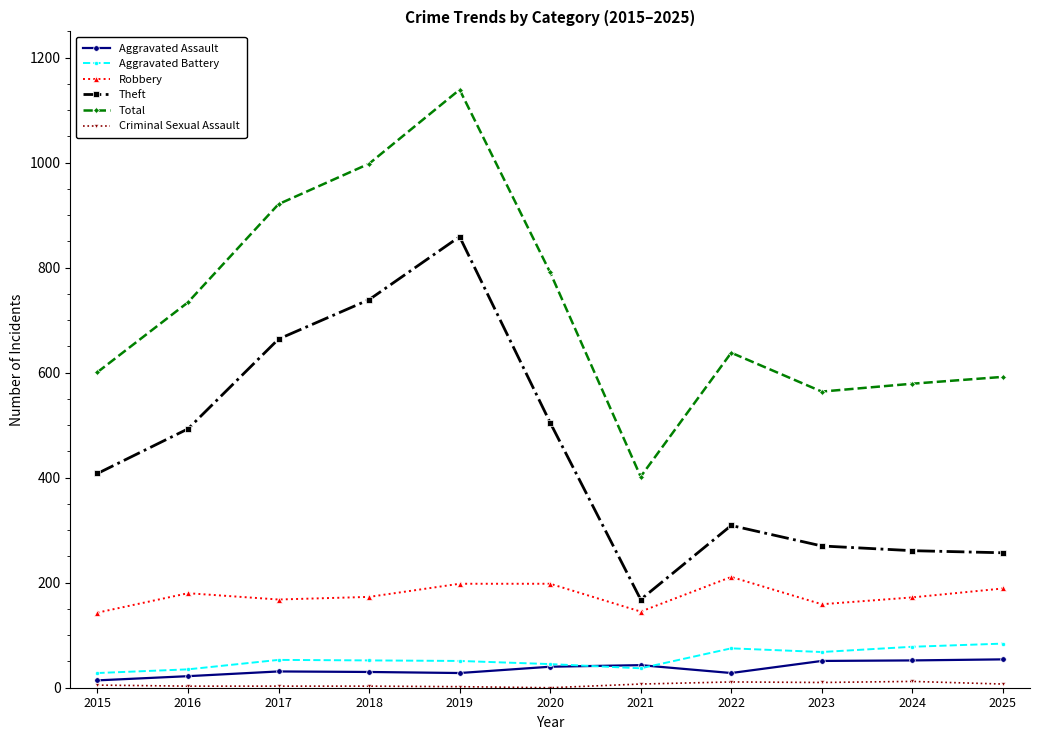

True or false: Robbery has a value of 198 at 2020.

True